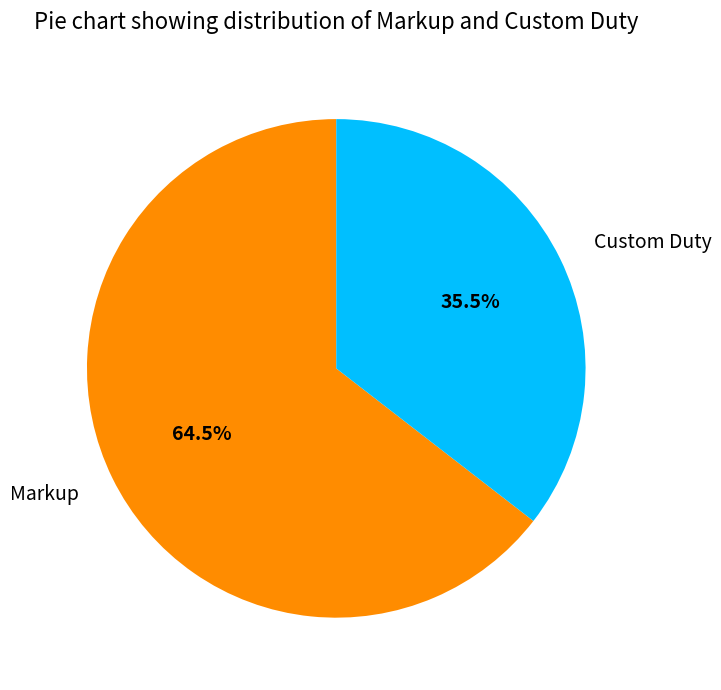

How many slices are in this pie chart?

2